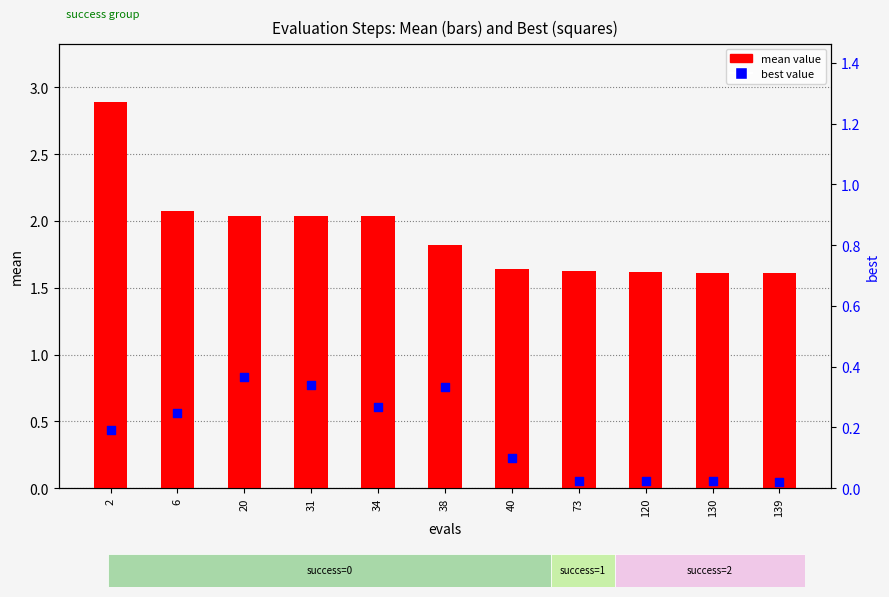

Which series has the largest total across all categories?

mean value